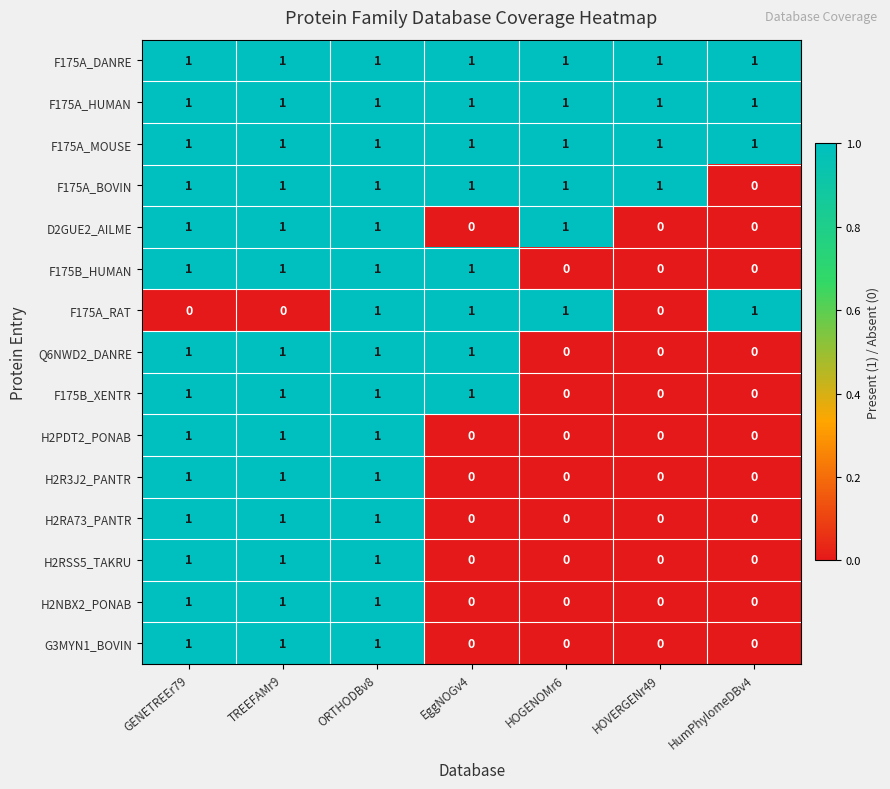

The H2RA73_PANTR series shows 1 at HumPhylomeDBv4. True or false?

False